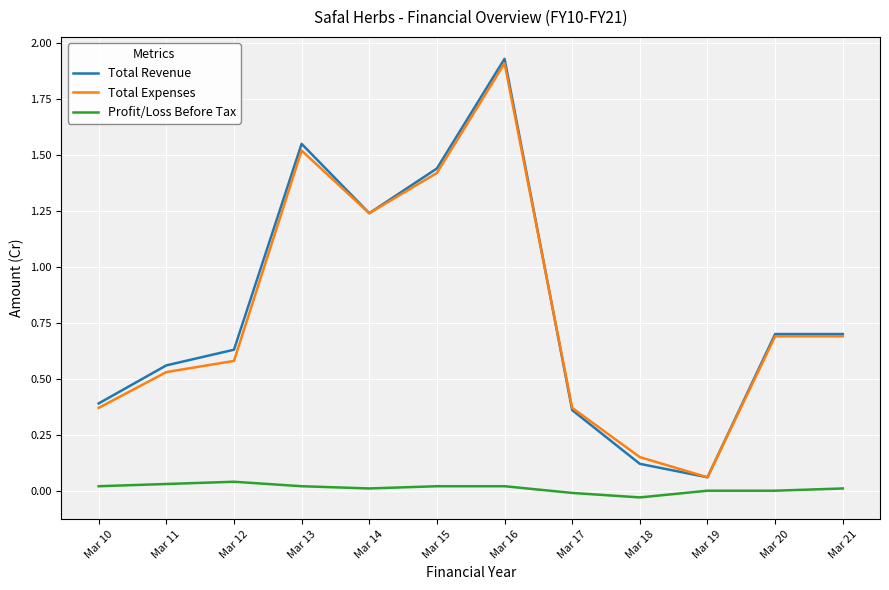

Is the value of Total Revenue at Mar 11 greater than the value of Profit/Loss Before Tax at Mar 16?

Yes